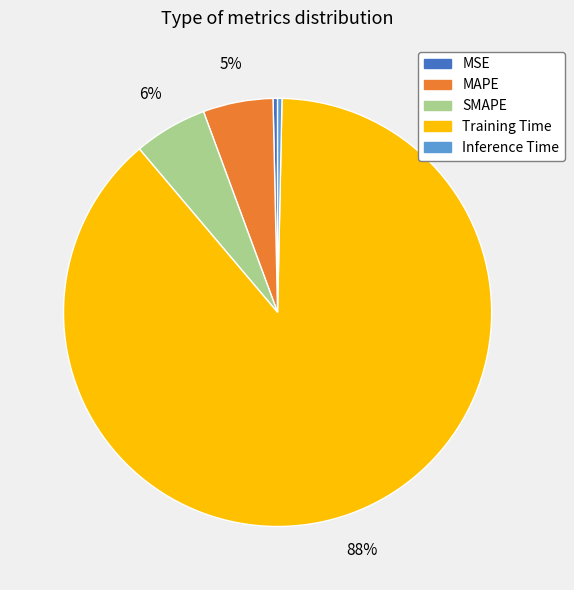

Is MSE the majority of the pie?

No